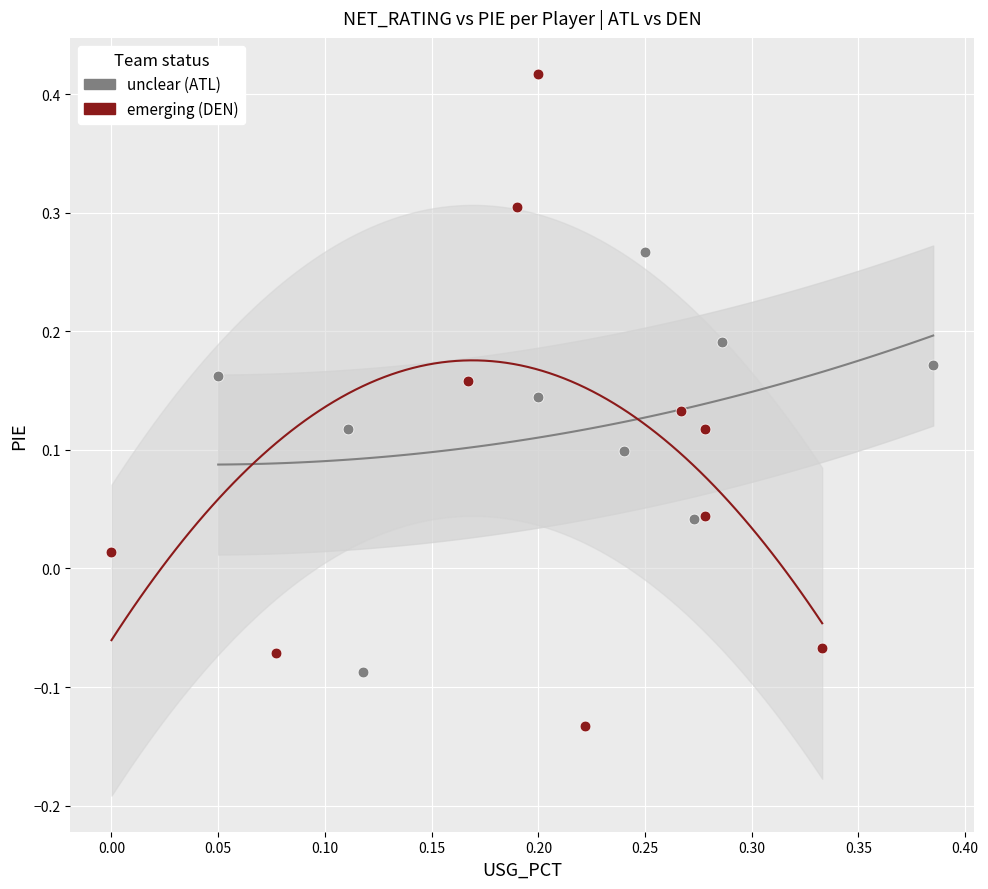

Which series has the largest Y range (max minus min)?

emerging (DEN)